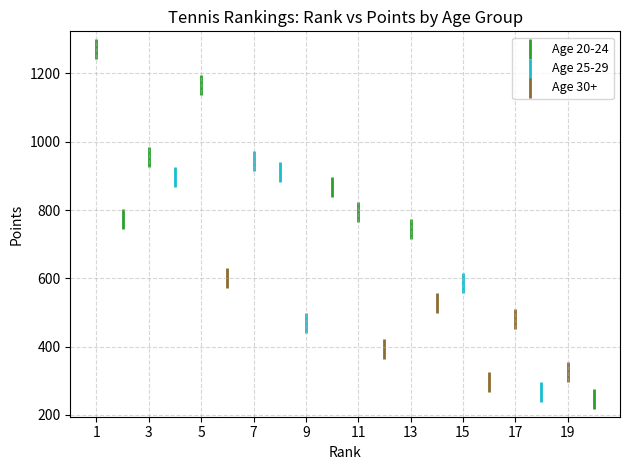

Which series reaches the minimum Y coordinate?

Age 20-24